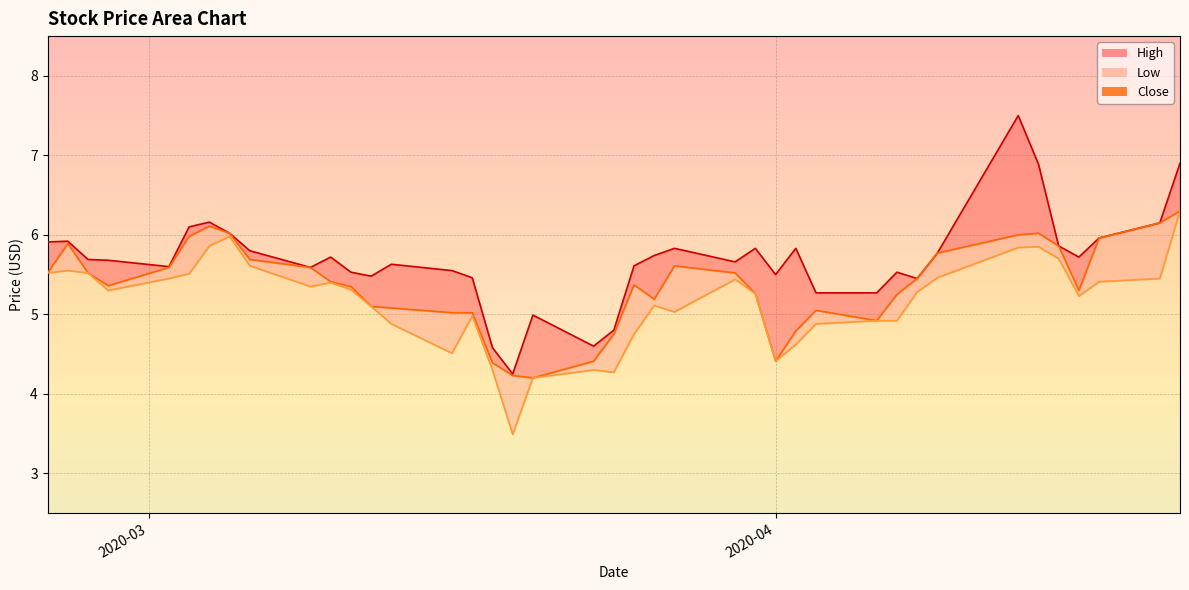

At which category is the sum across all series the highest?

2020-04-21